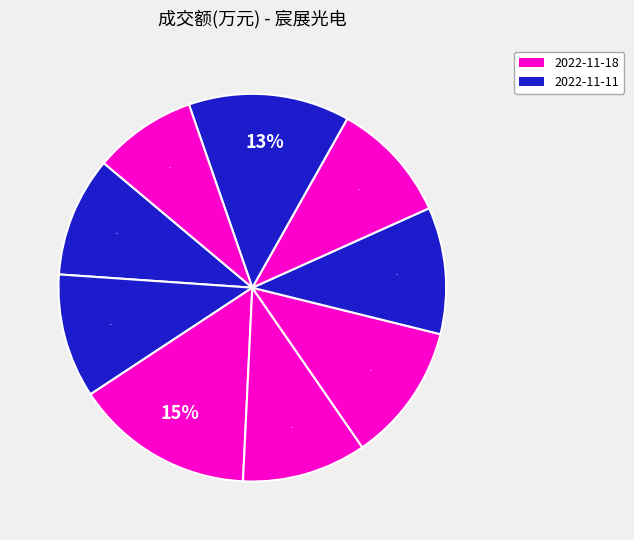

How many slices are in this pie chart?

9